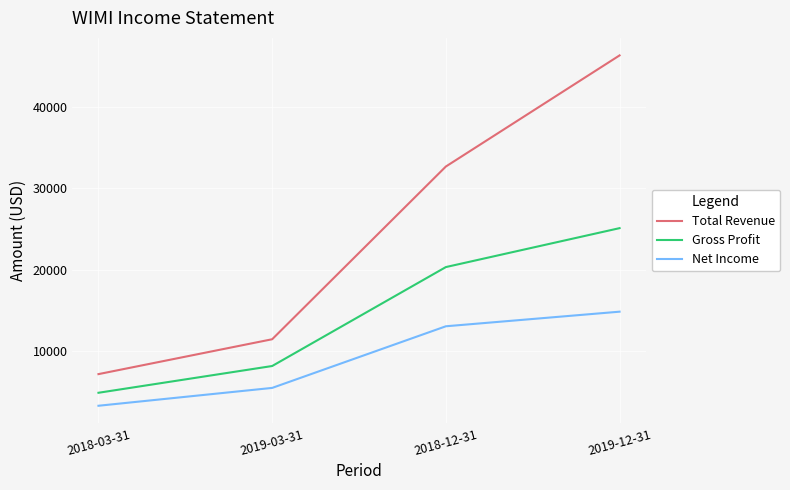

What is the spread (max minus min) of values at 2018-12-31?

19700